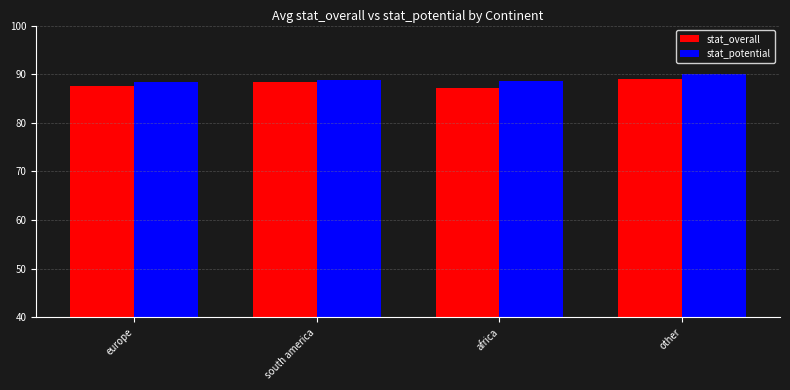

What value does the stat_overall series have at south america?

88.4